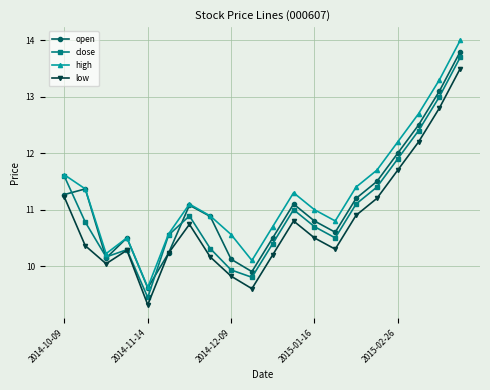

Which series has the largest range (max minus min)?

high